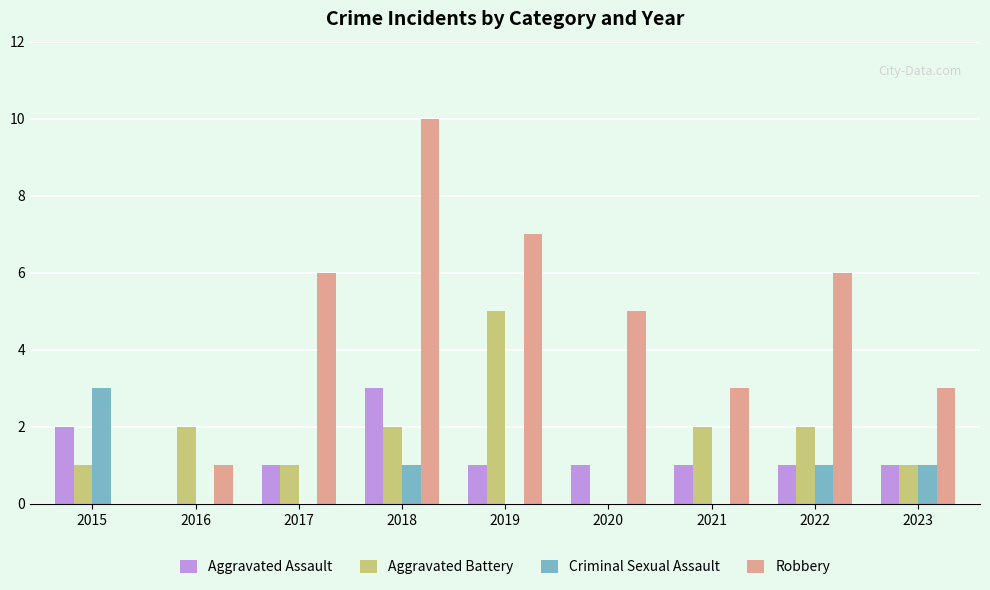

Is it true that Robbery equals 8 at 2020?

False